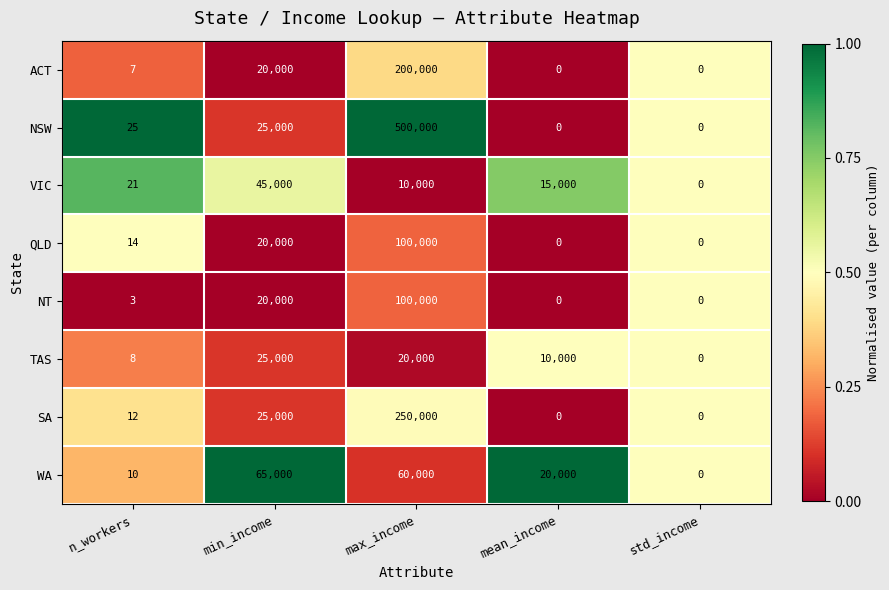

What is the highest value of the QLD series?

100000